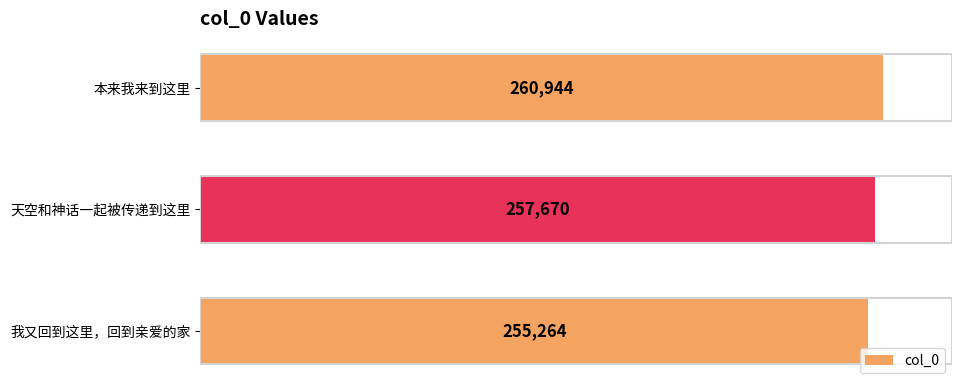

Reading bottom to top, what are all the values shown in this chart?

我又回到这里，回到亲爱的家=255264	天空和神话一起被传递到这里=257670	本来我来到这里=260944